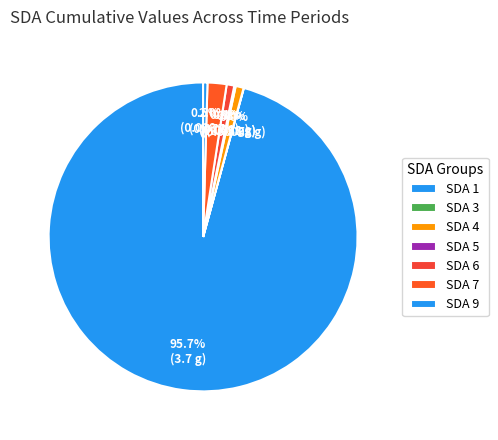

Is there a majority slice in this chart?

Yes